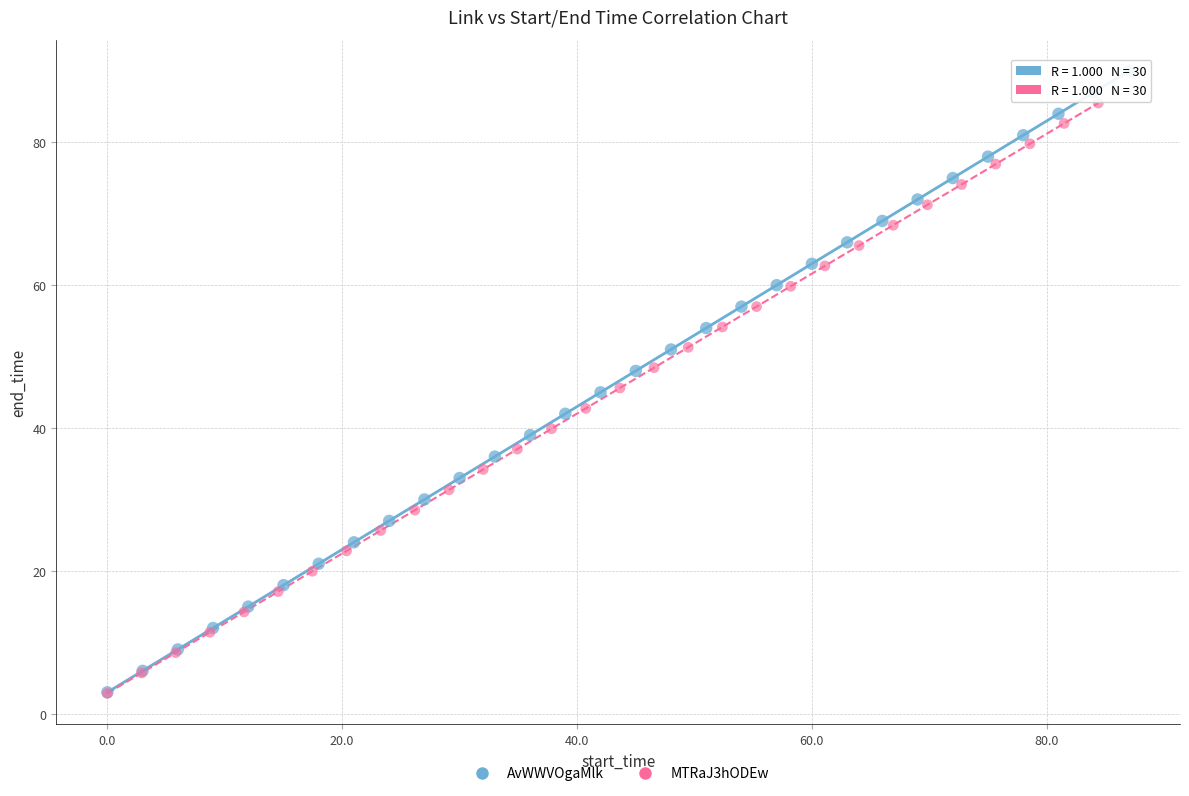

Which series reaches the maximum Y coordinate?

AvWWVOgaMlk